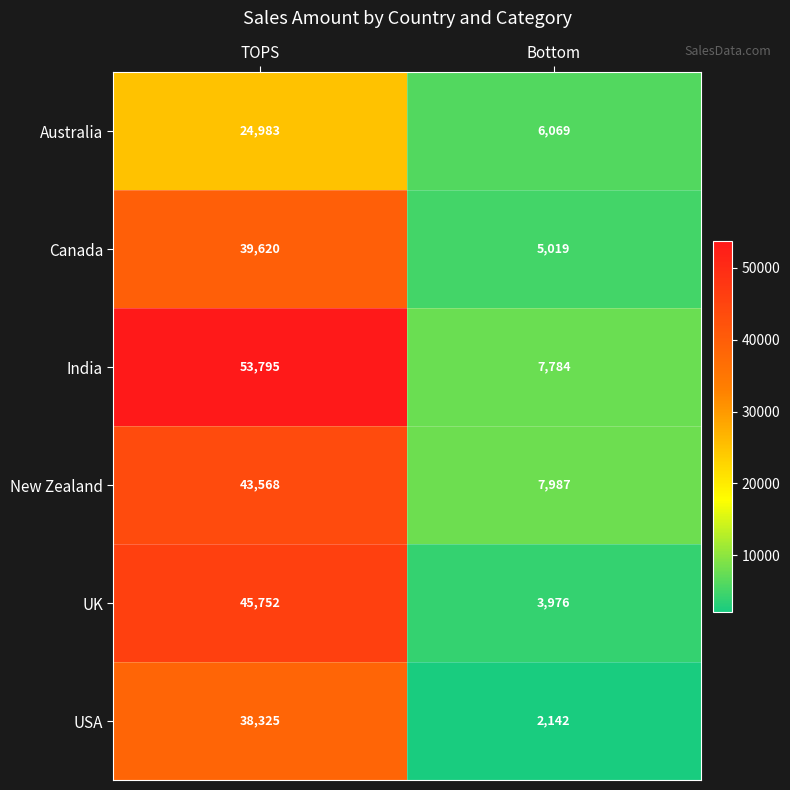

List the series in order of their peak value, highest first.

India, UK, New Zealand, Canada, USA, Australia